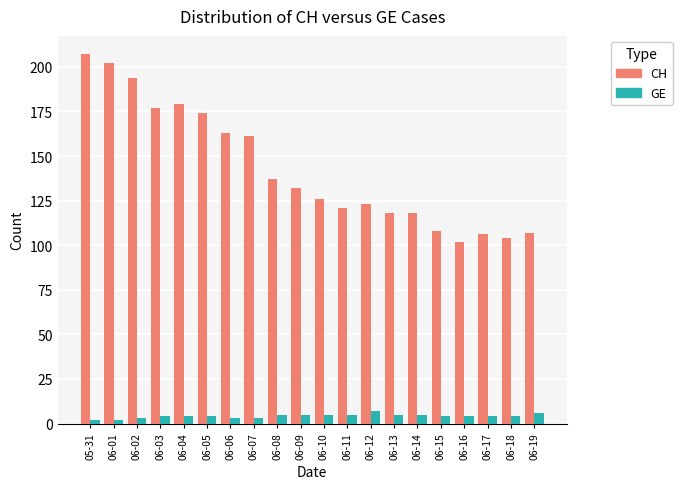

Which series has the largest range (max minus min)?

CH